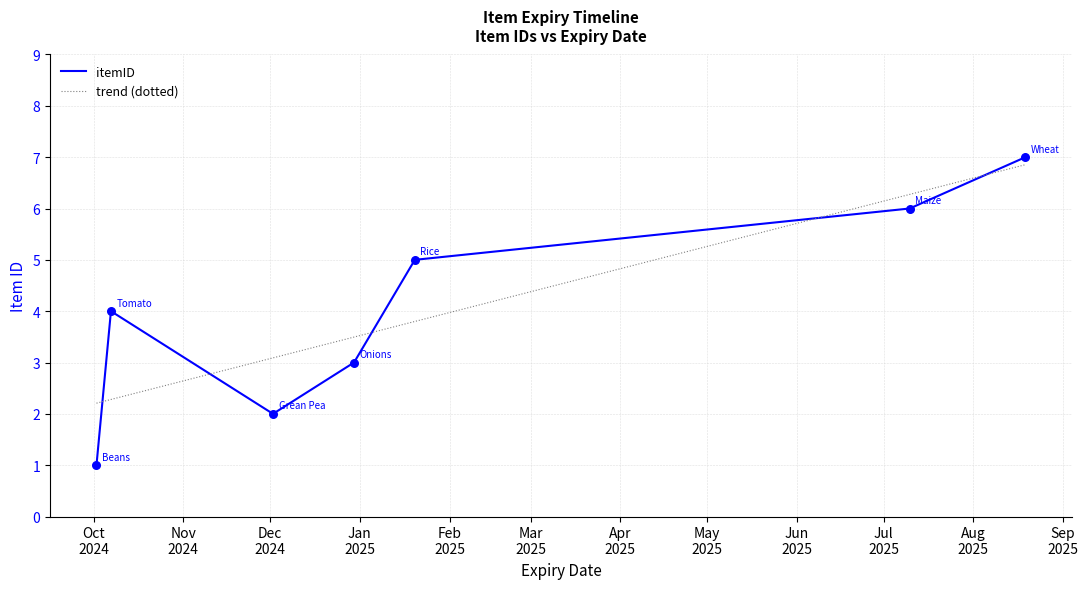

Approximately how many times larger is the value at 2024-12-02 compared to 2025-07-10?

0.3